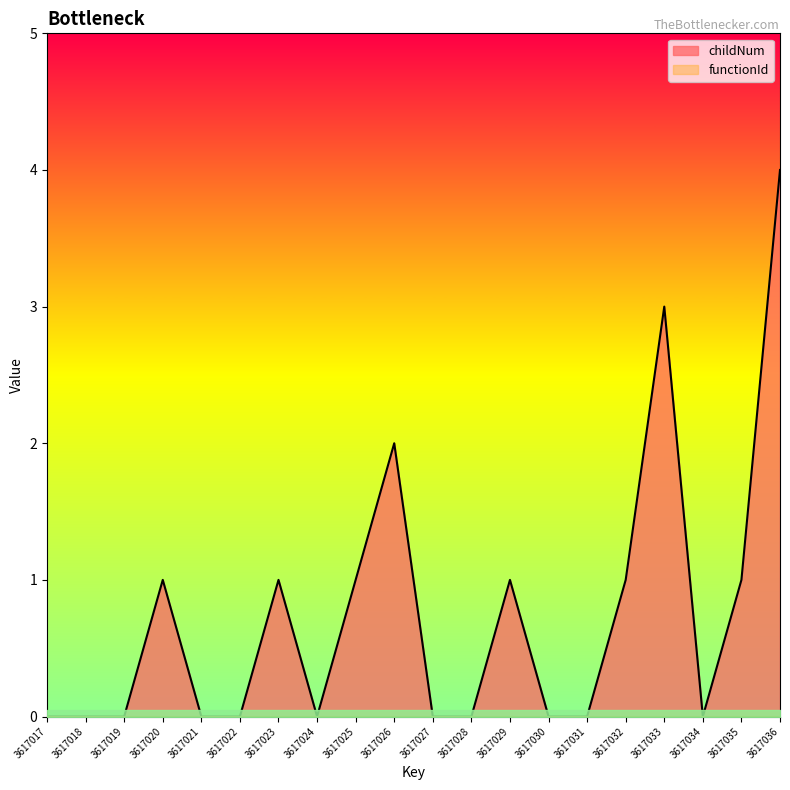

What is the difference between the maximum and minimum values?

4